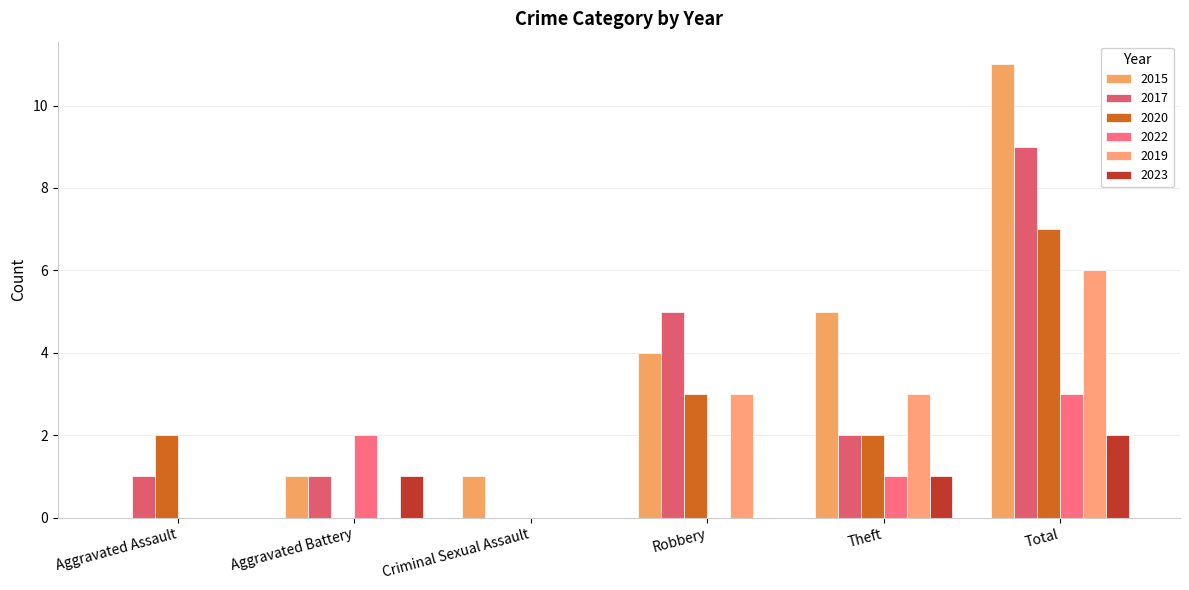

What is the sum of the 2023 values at Aggravated Assault and Total?

2